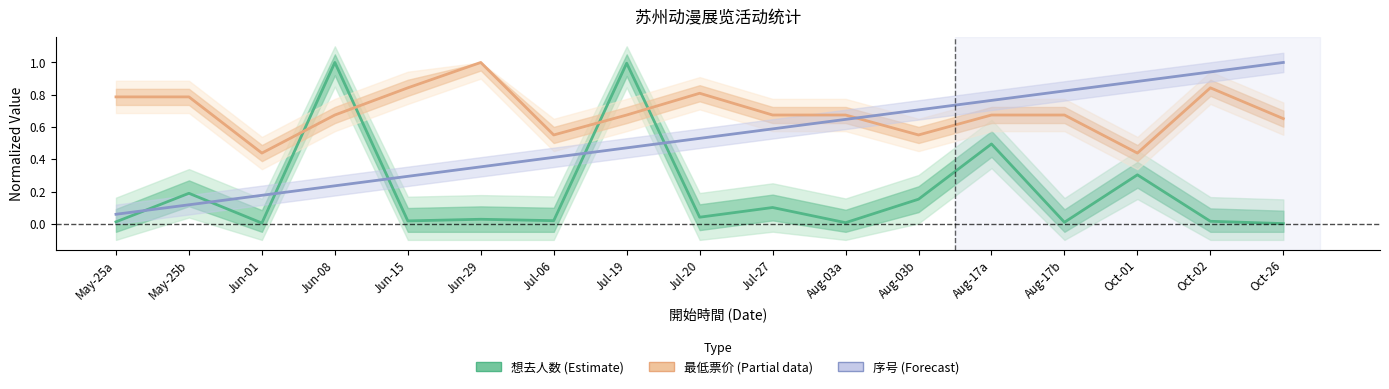

What is the value of the 最低票价 (Partial) point at the 15th from the left?

0.4